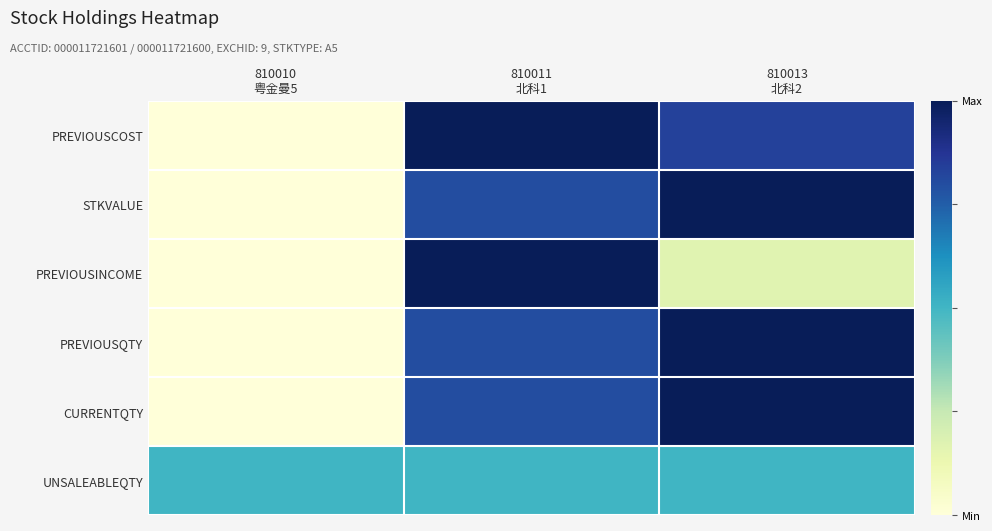

Which label corresponds to the largest value in the chart?

810011
北科1